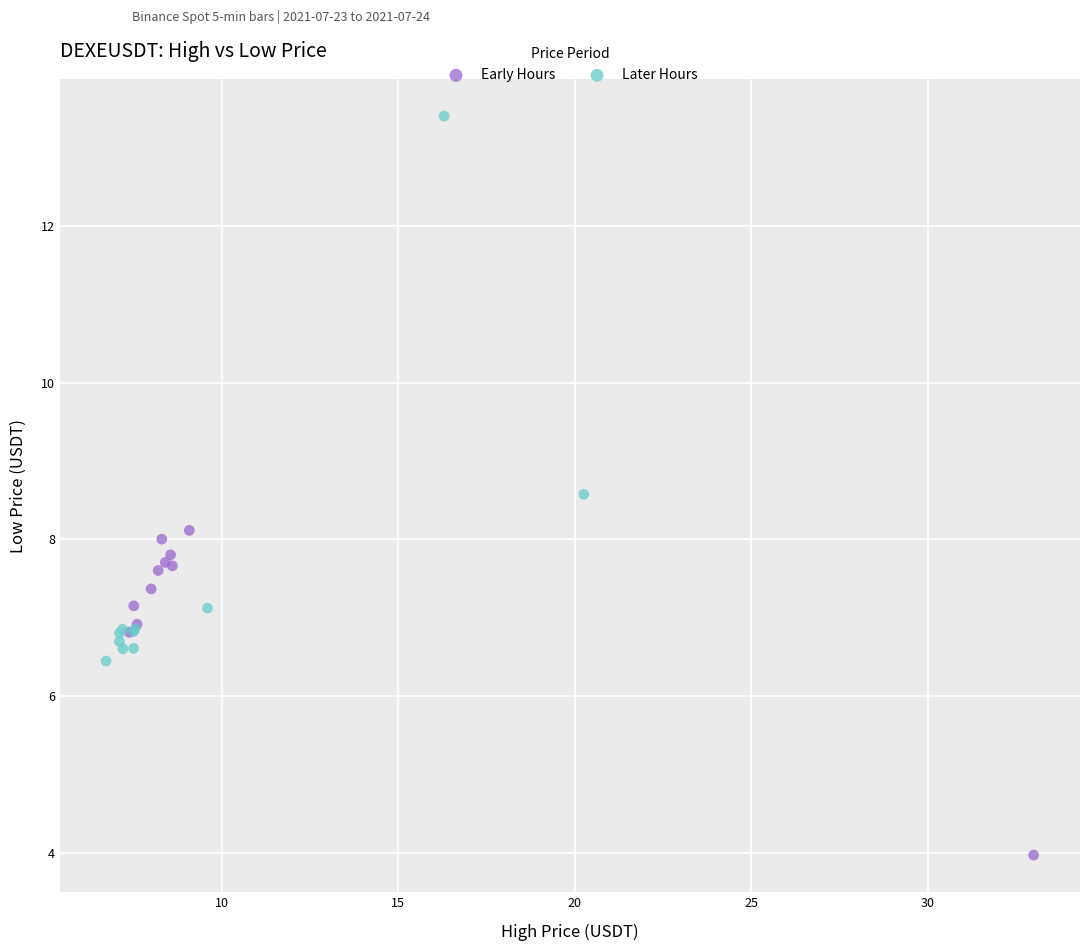

What are all the series names shown in the legend?

Early Hours, Later Hours